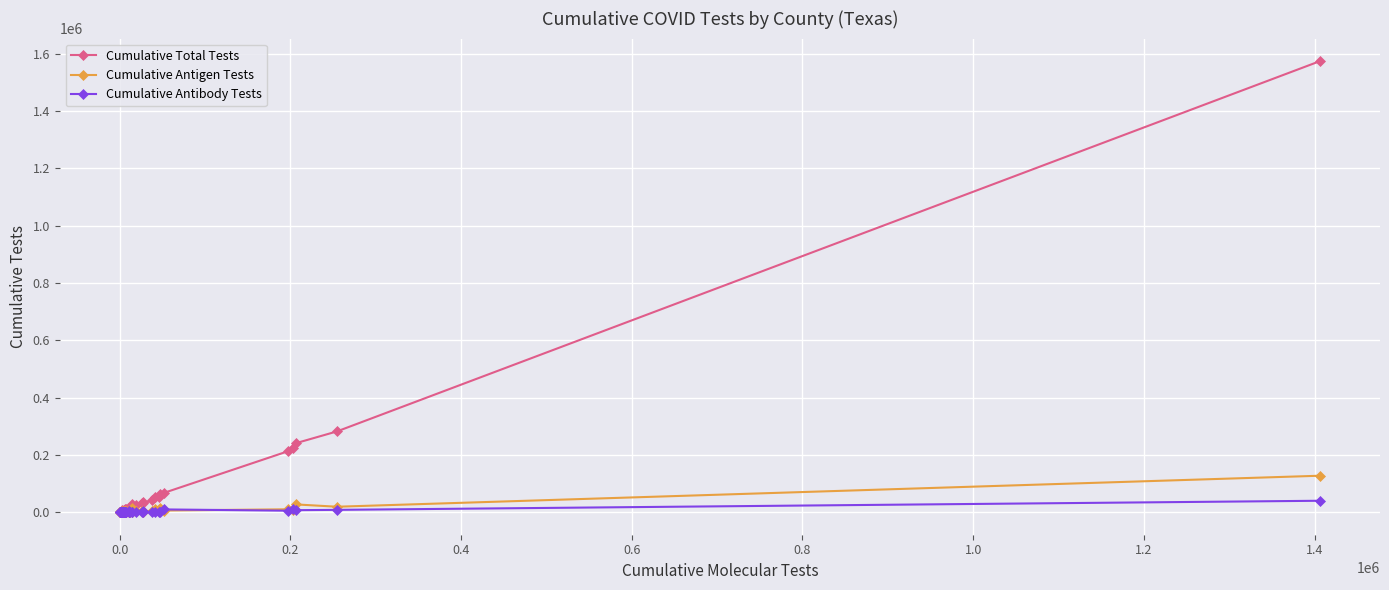

How many lines are shown in the chart?

3